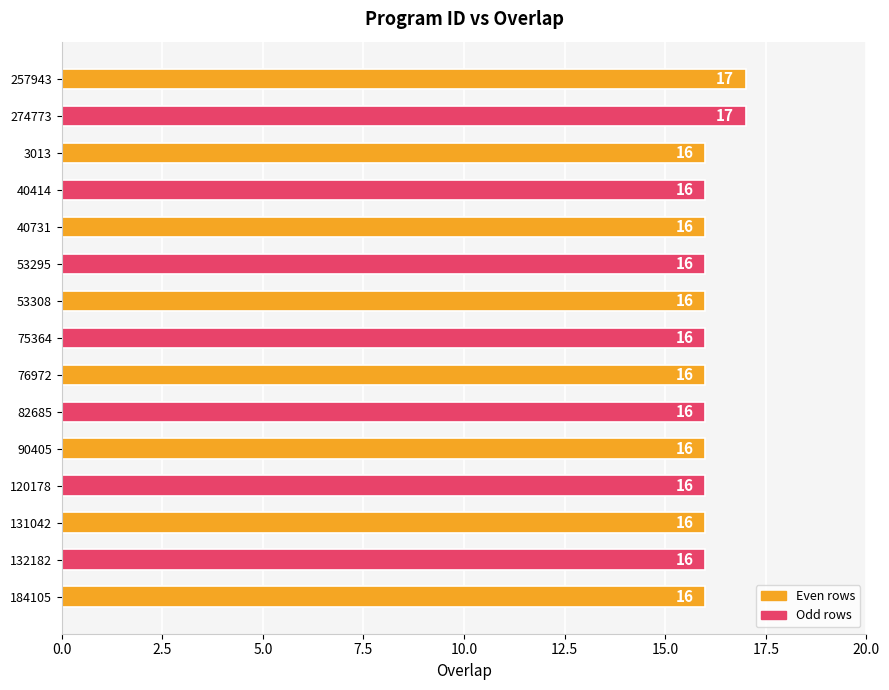

What is the ratio of the value at 131042 to the value at 257943?

0.9